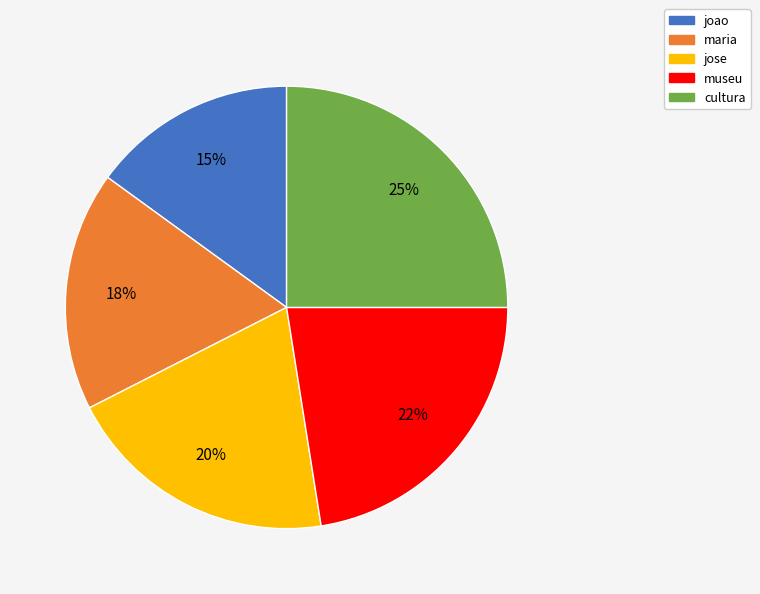

Is museu the majority of the pie?

No